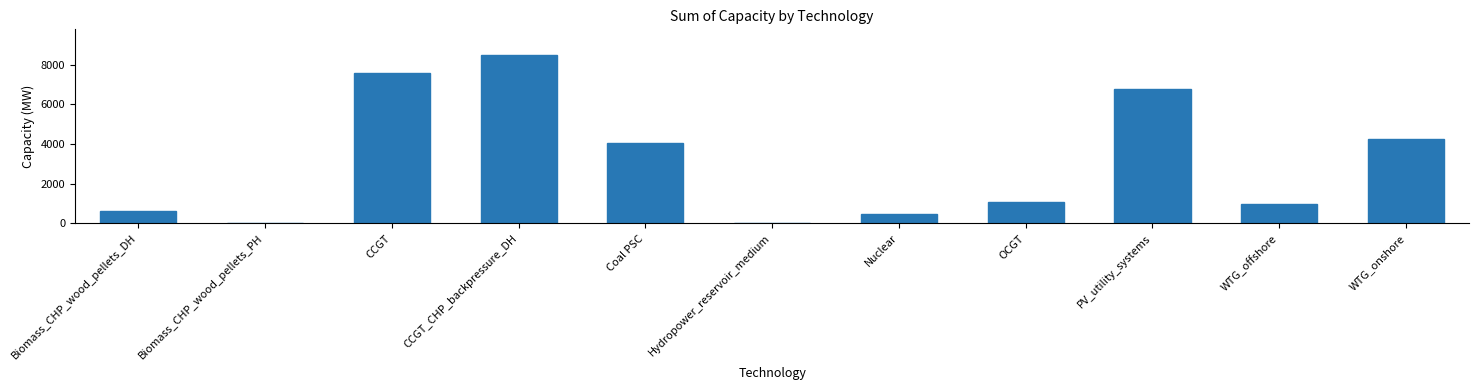

Between PV_utility_systems and CCGT_CHP_backpressure_DH, which is larger?

CCGT_CHP_backpressure_DH